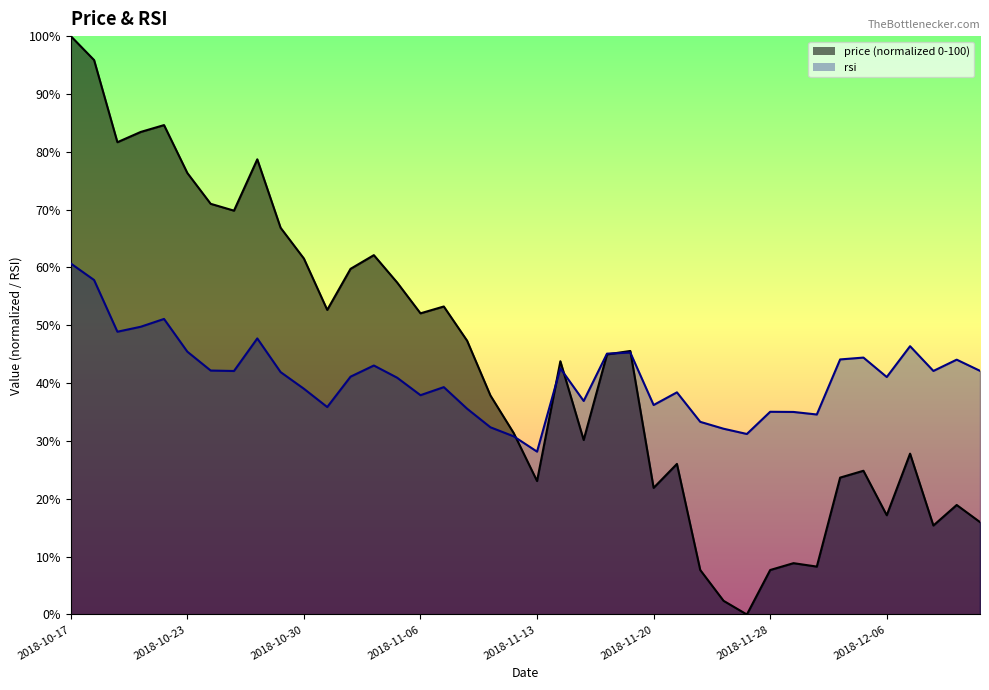

Between which two adjacent categories do rsi and price first intersect?

2018-11-12 and 2018-11-13